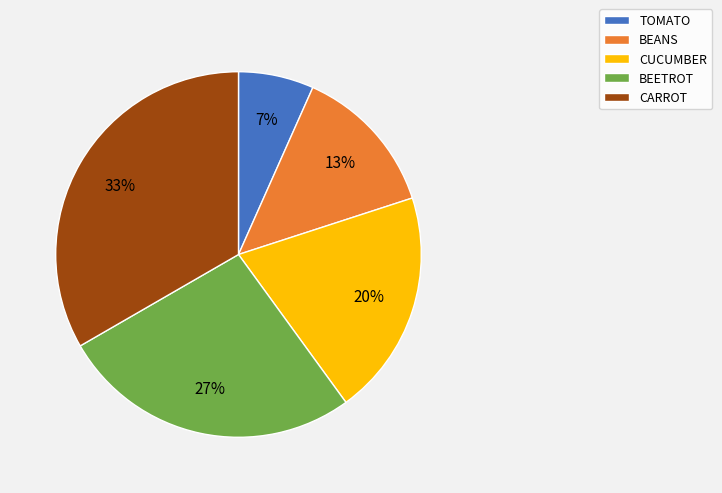

Does any single category account for the majority?

No